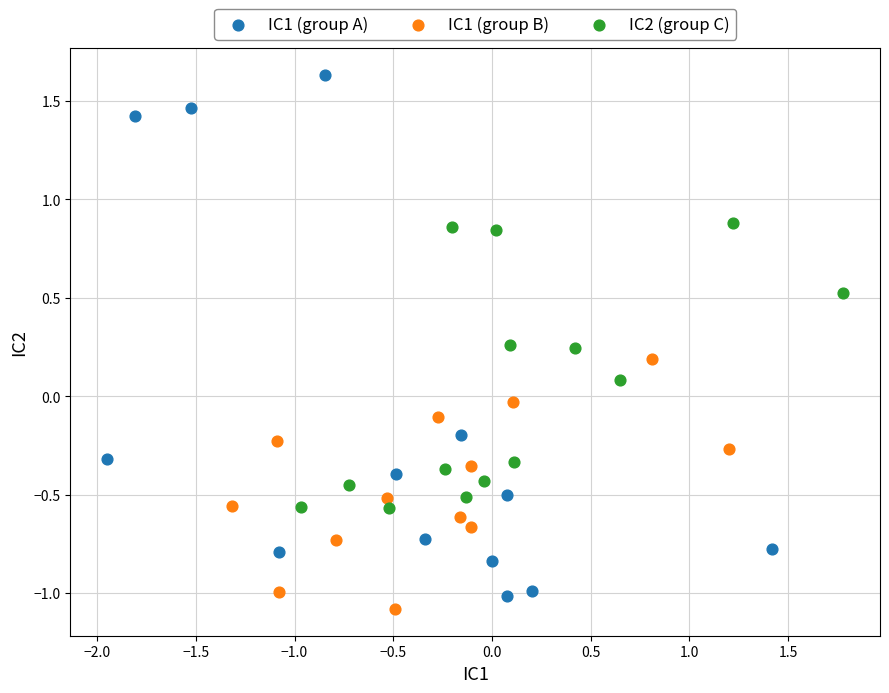

Which series reaches the minimum Y coordinate?

IC1 (group B)